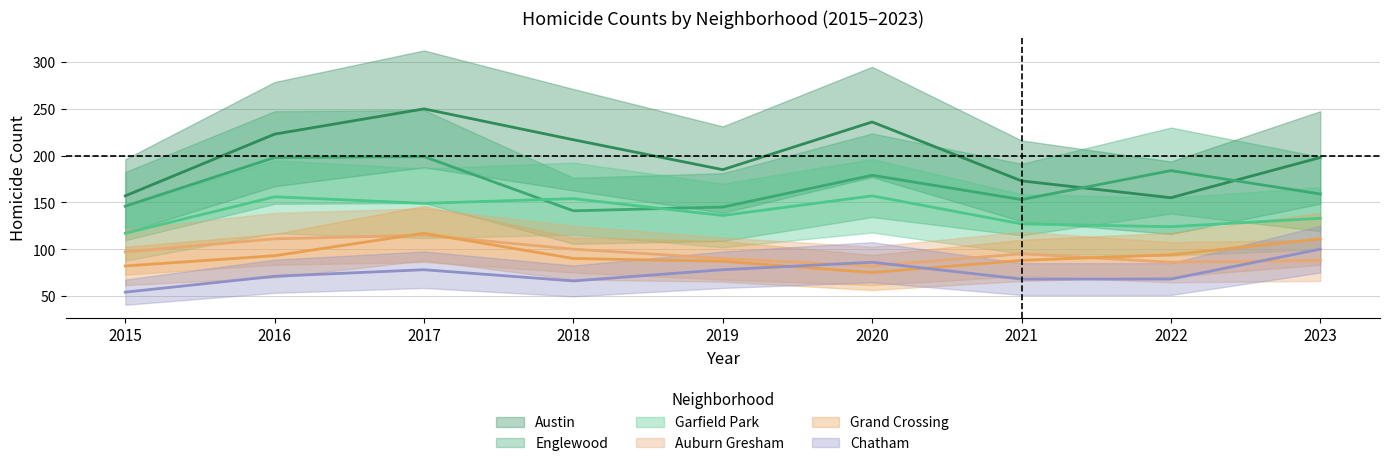

True or false: Garfield Park and Chatham cross at least once.

False